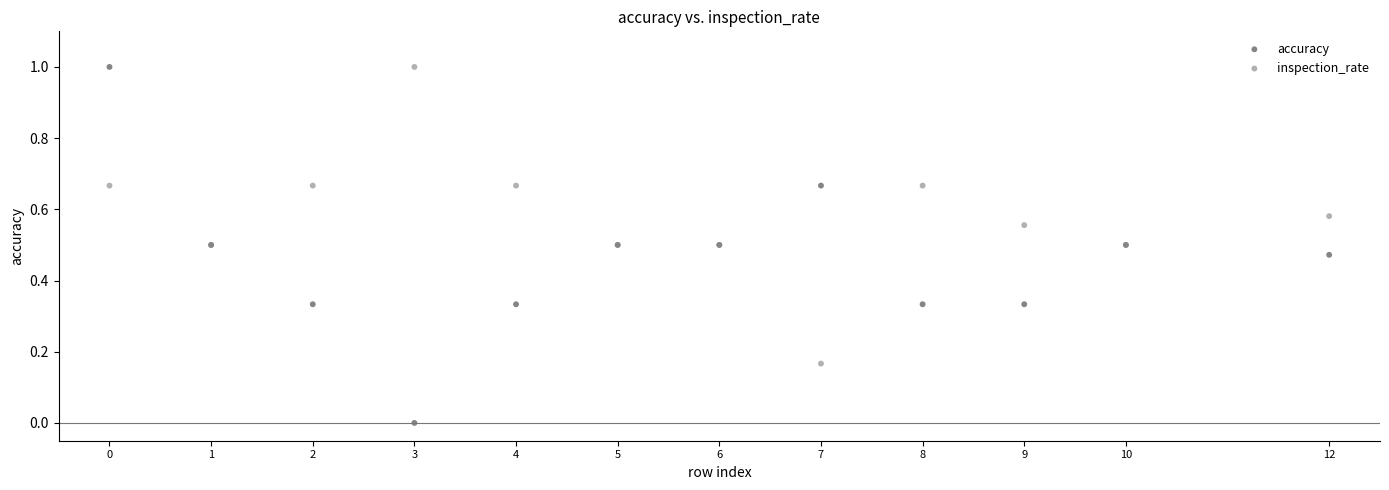

Which series has the widest spread of Y values?

accuracy